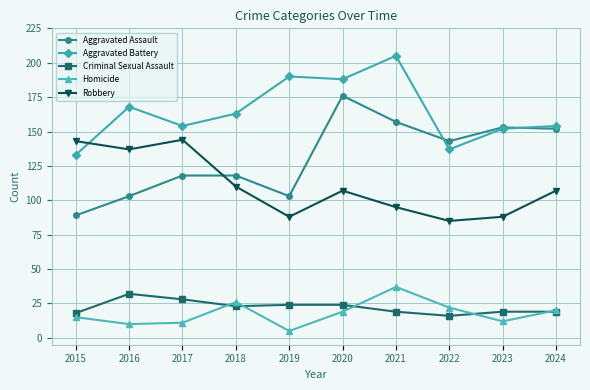

In Robbery, how many points are lower than both neighbors (excluding endpoints)?

3